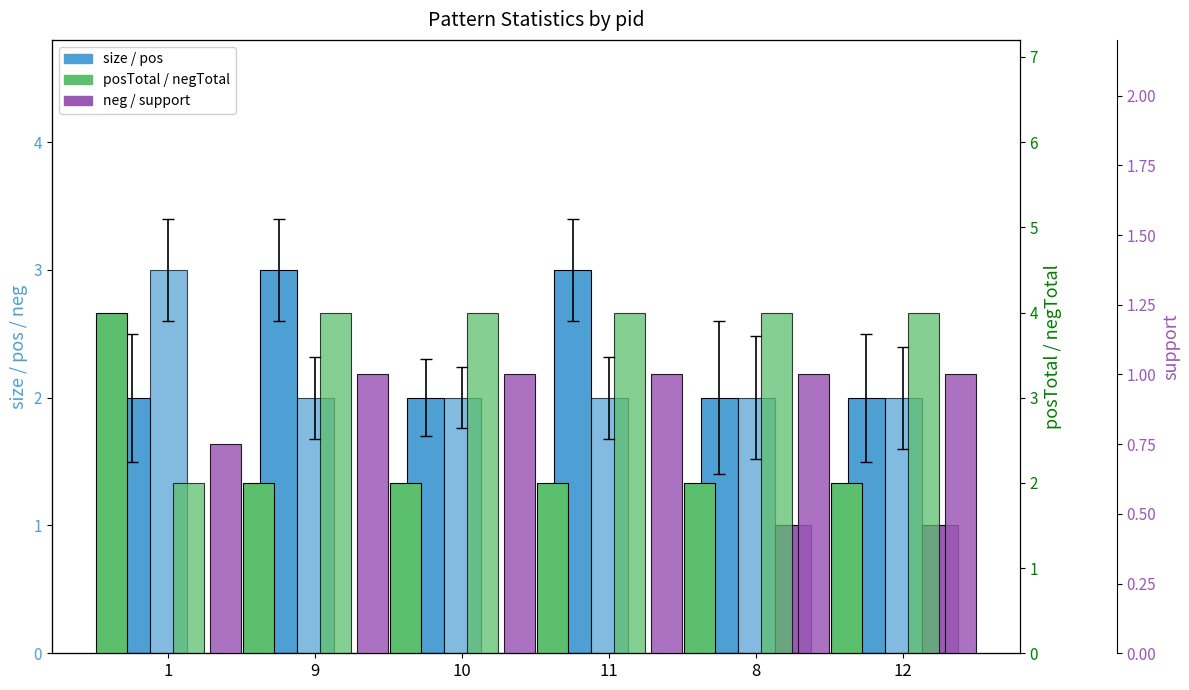

How many distinct data groups are displayed?

6